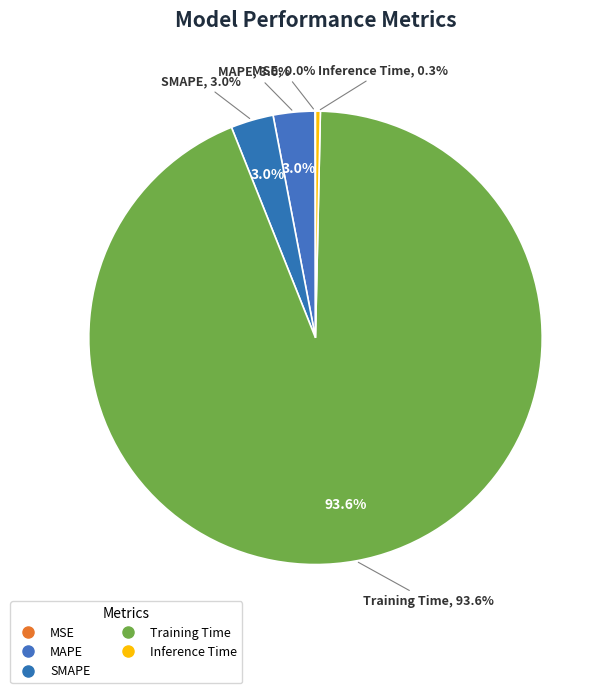

Which category has the biggest portion of the pie?

Training Time